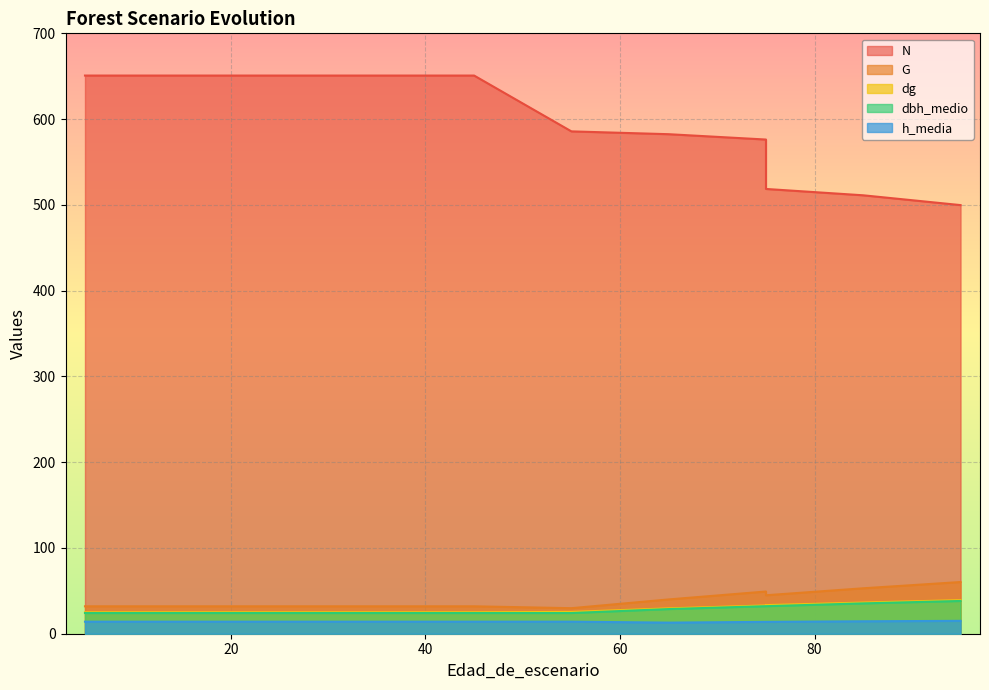

Is it true that G equals 13.1 at 35?

False